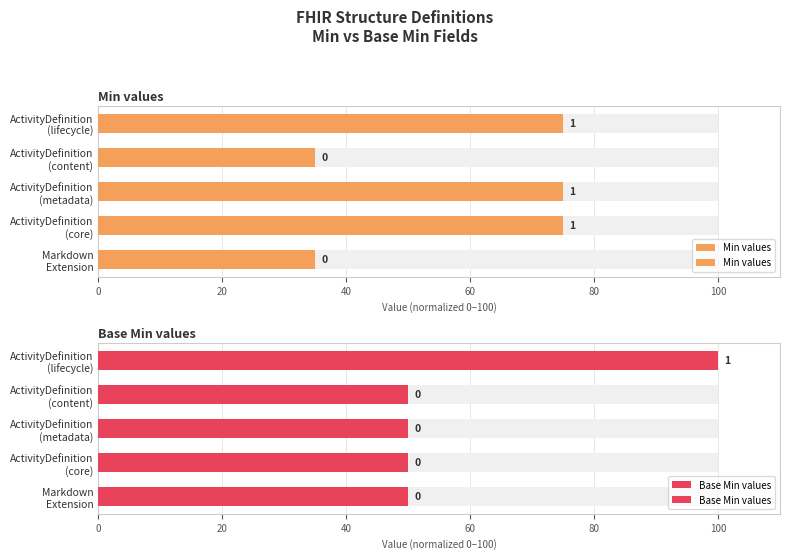

At how many categories does at least one series exceed 52?

3